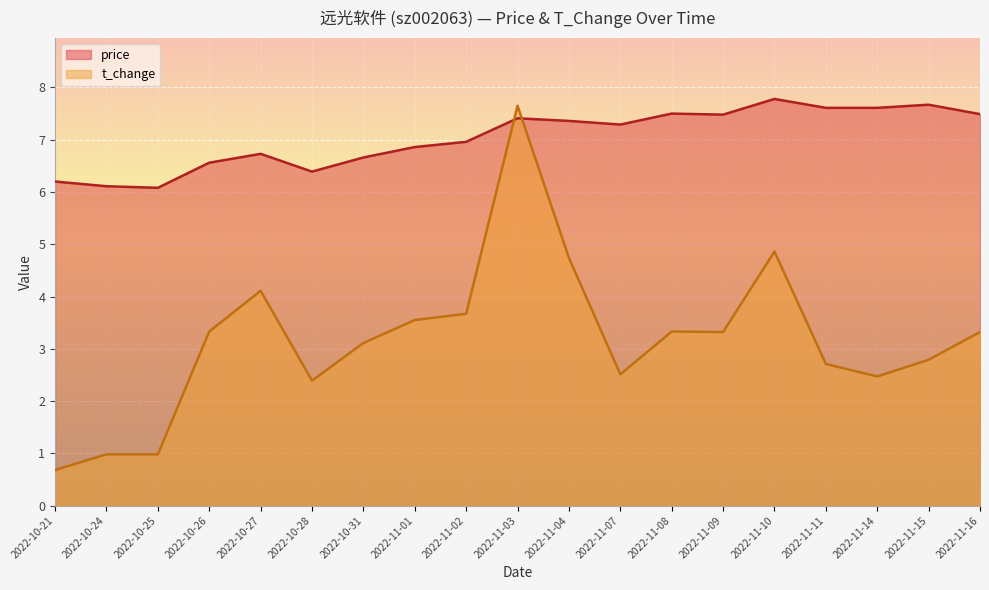

How many data points in price are less than 7?

9